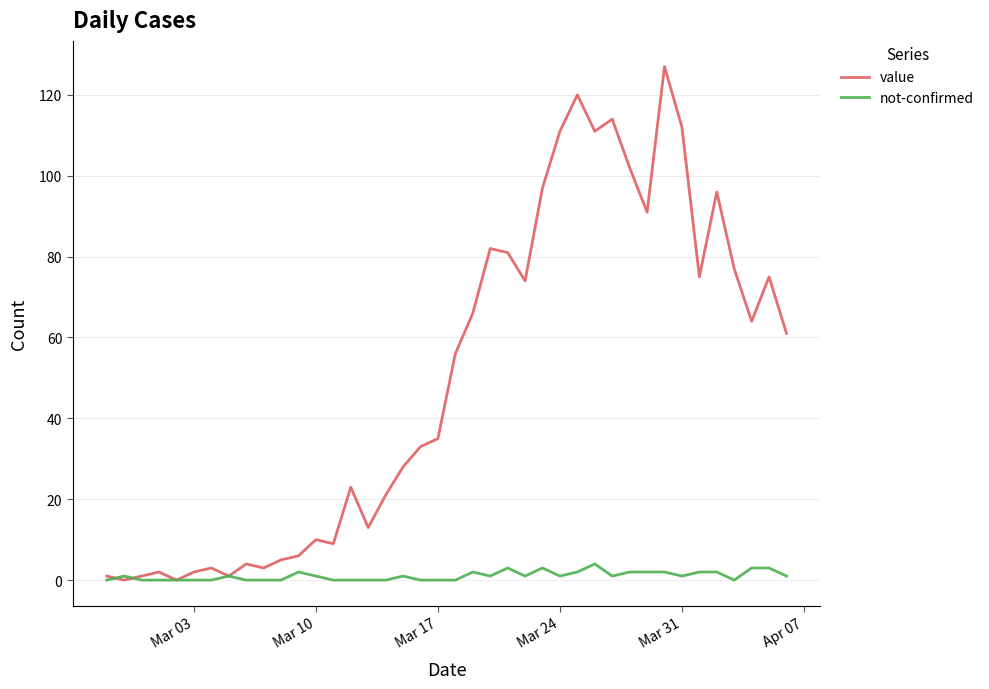

What are all the series names shown in the legend?

value, not-confirmed